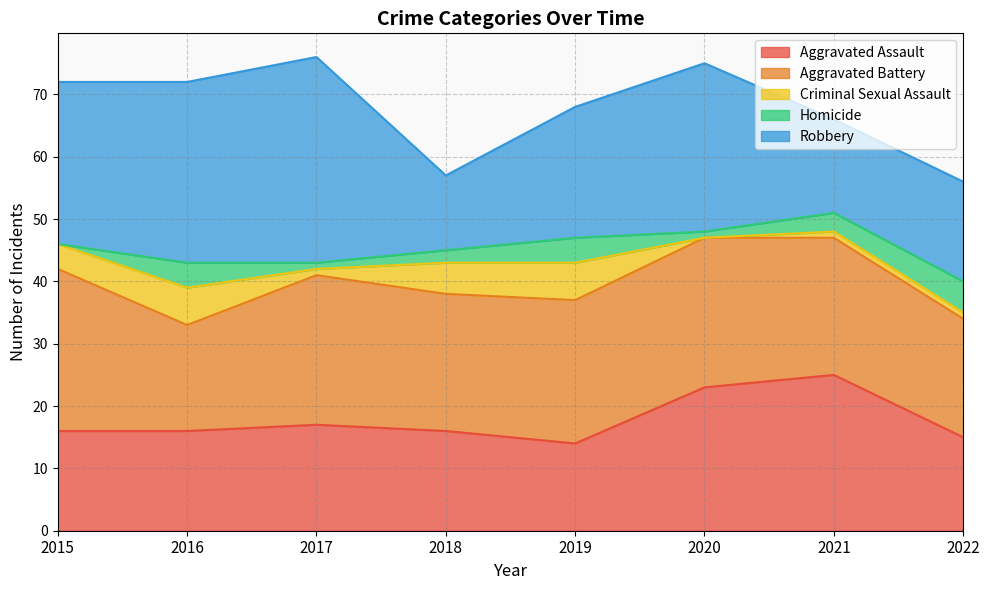

Where is Homicide nearest to the value 2?

2018